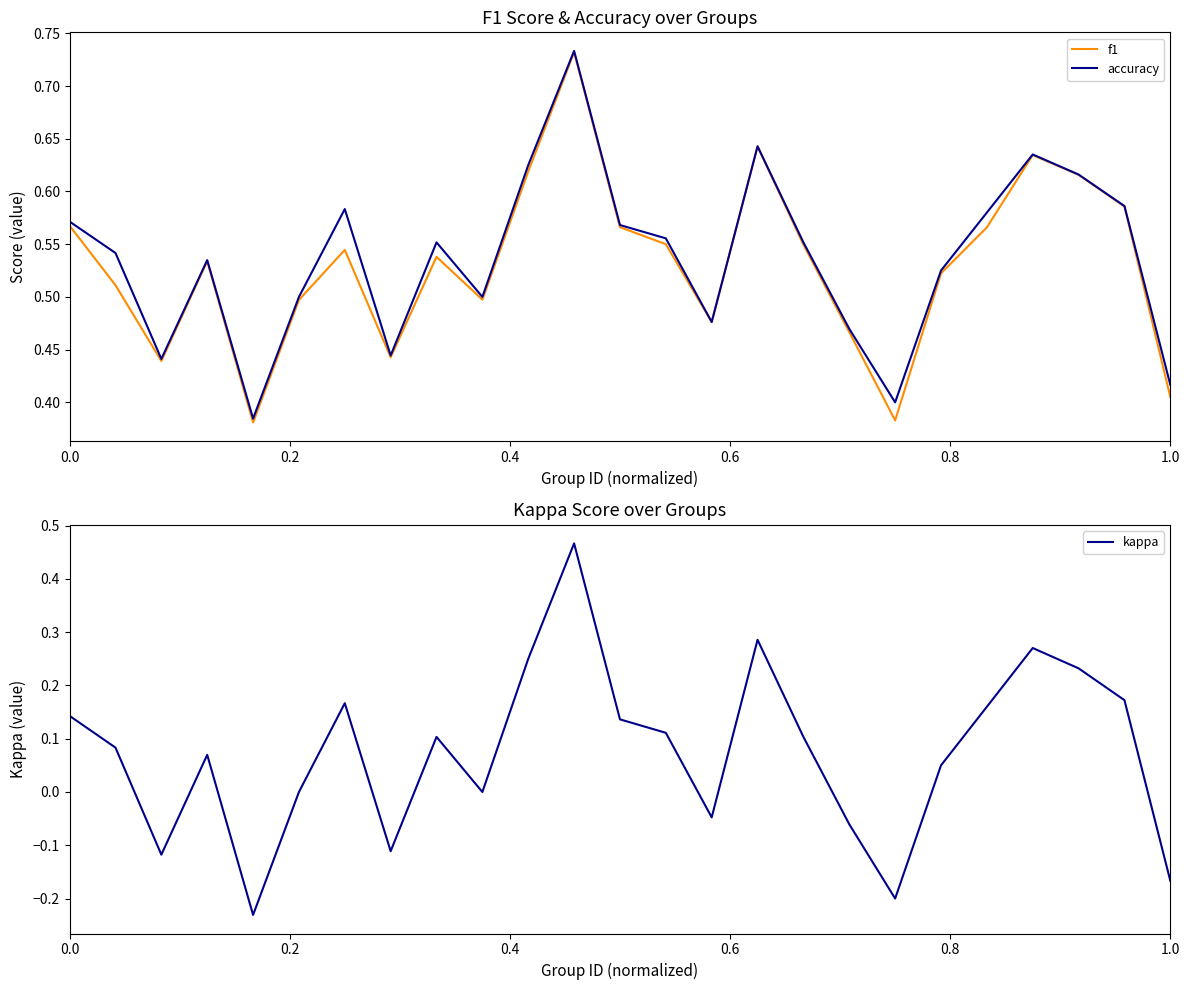

True or false: accuracy and kappa cross at least once.

False